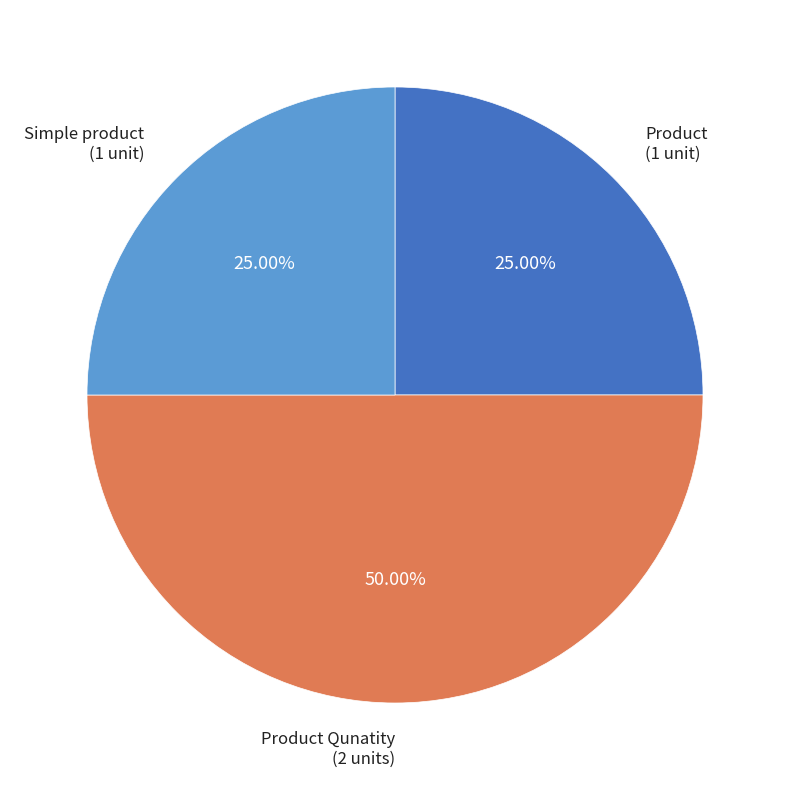

Does Simple product account for over 50% of the chart?

No